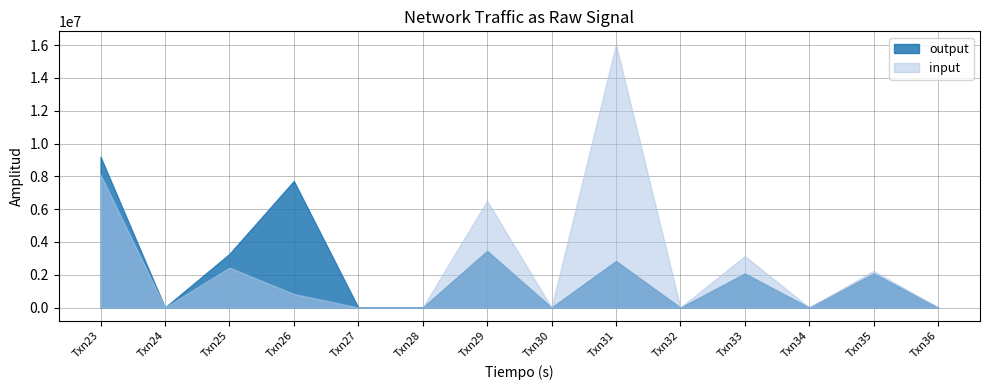

Which series has the largest total across all categories?

input